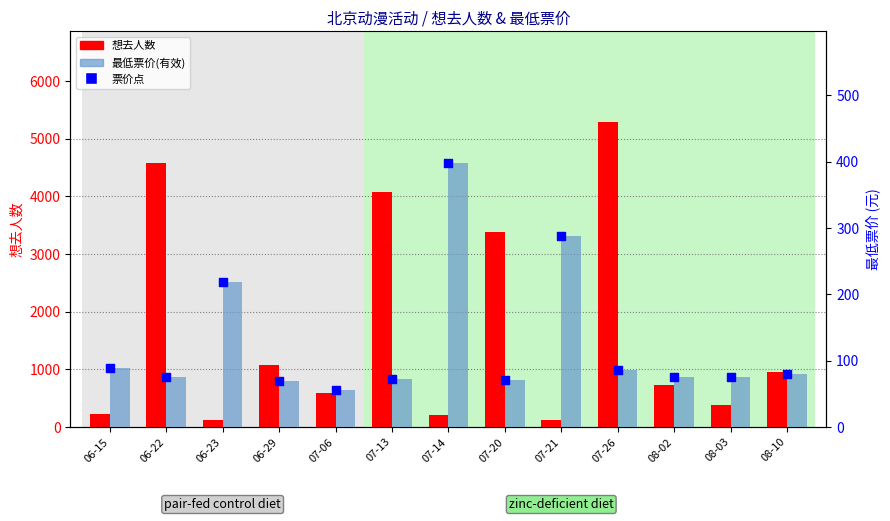

At how many categories does at least one series exceed 2537?

4